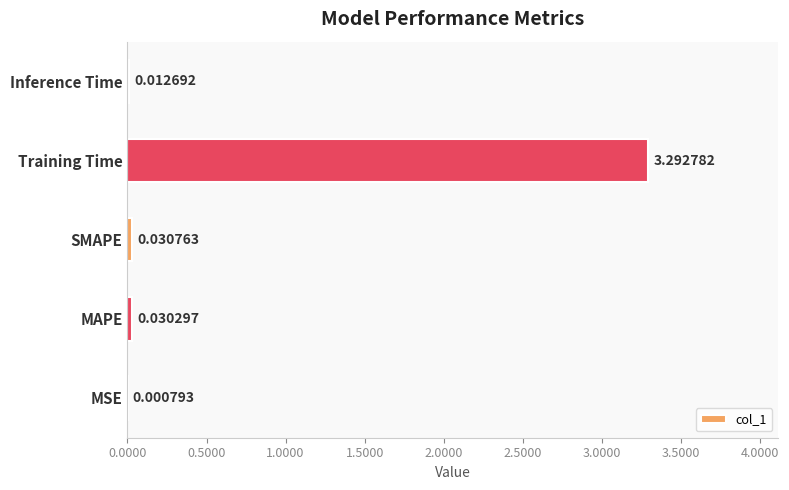

Are the bars grouped side by side (vs. stacked)?

No